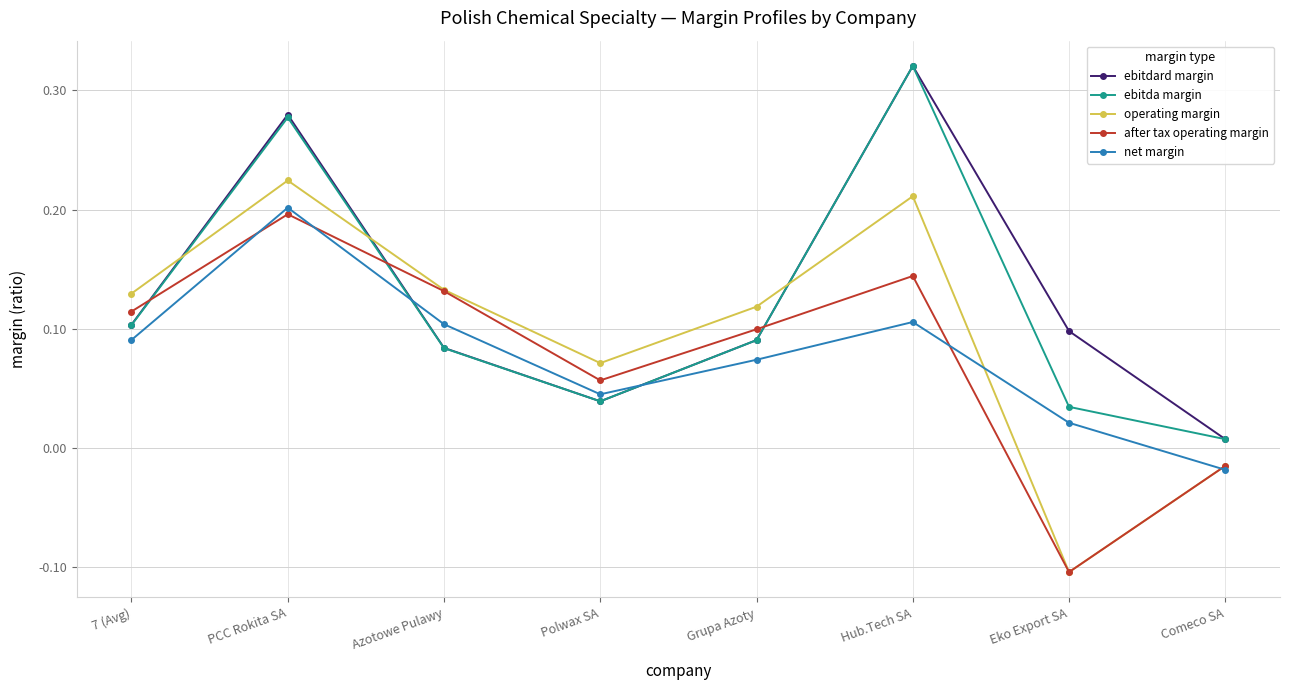

What is the label of the 1st point from the right?

Comeco SA